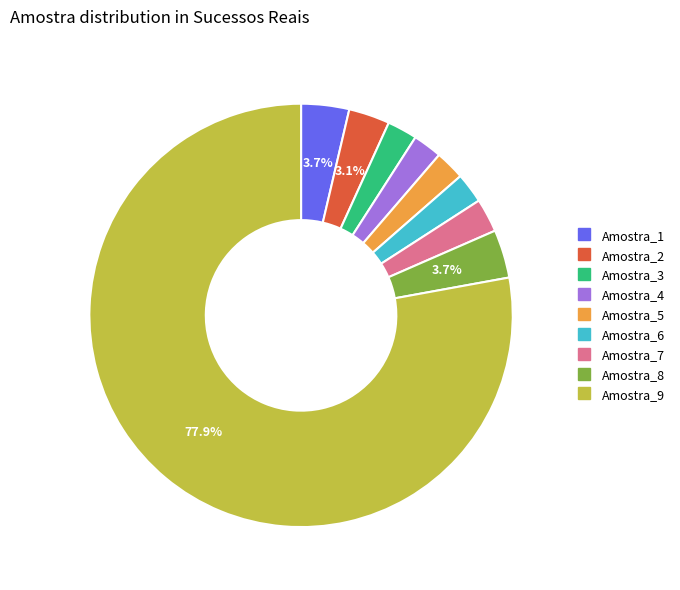

Is there any slice that represents more than half of the pie?

Yes